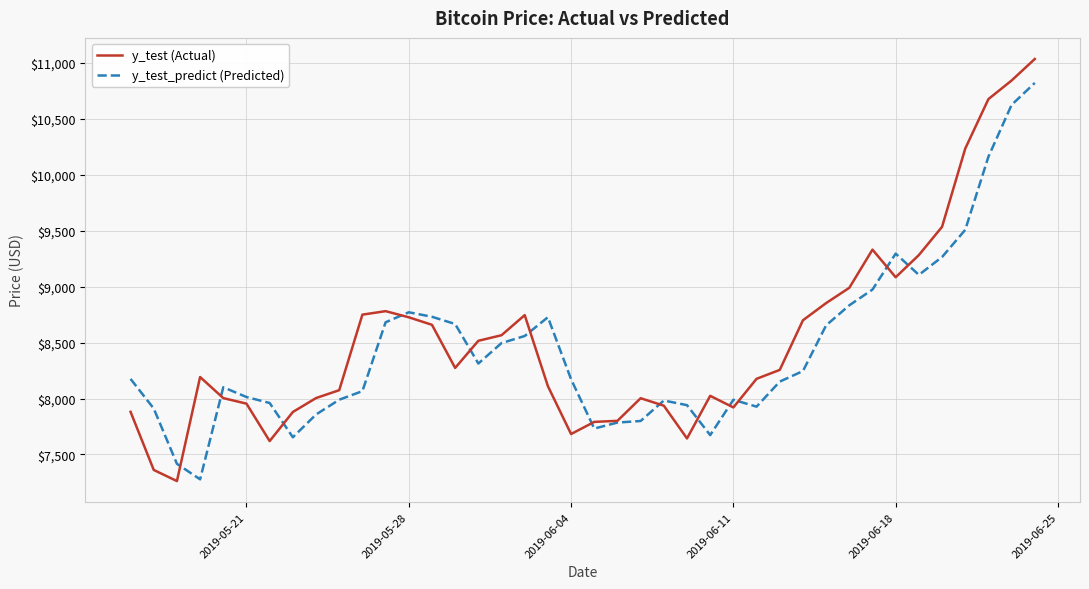

What is the highest value of the y_test_predict (Predicted) series?

10821.0